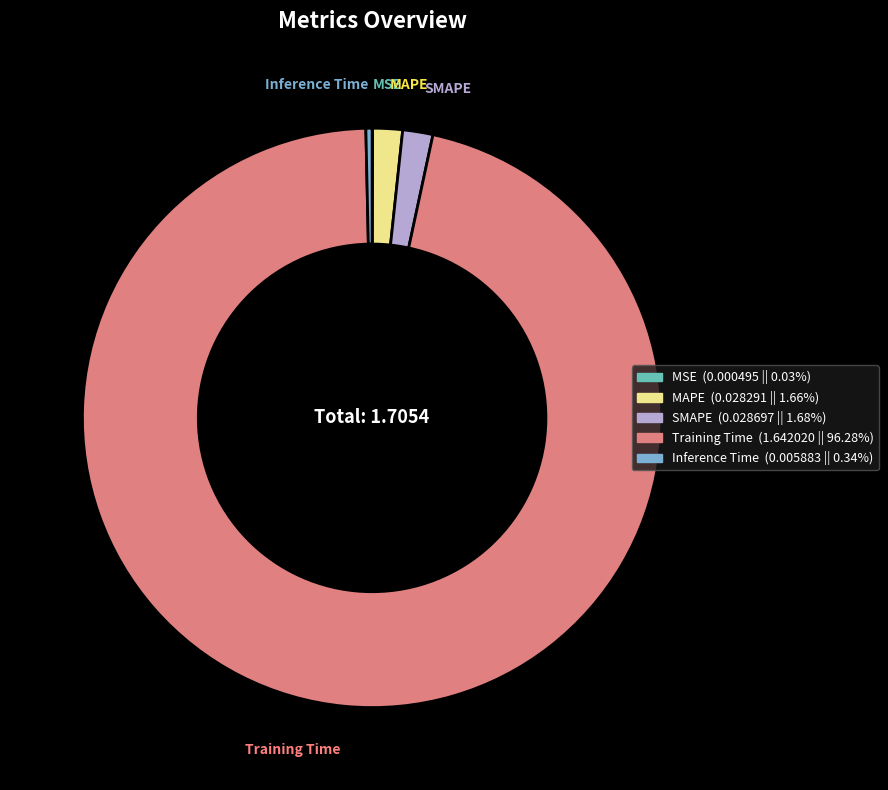

Which category has the biggest portion of the pie?

Training Time